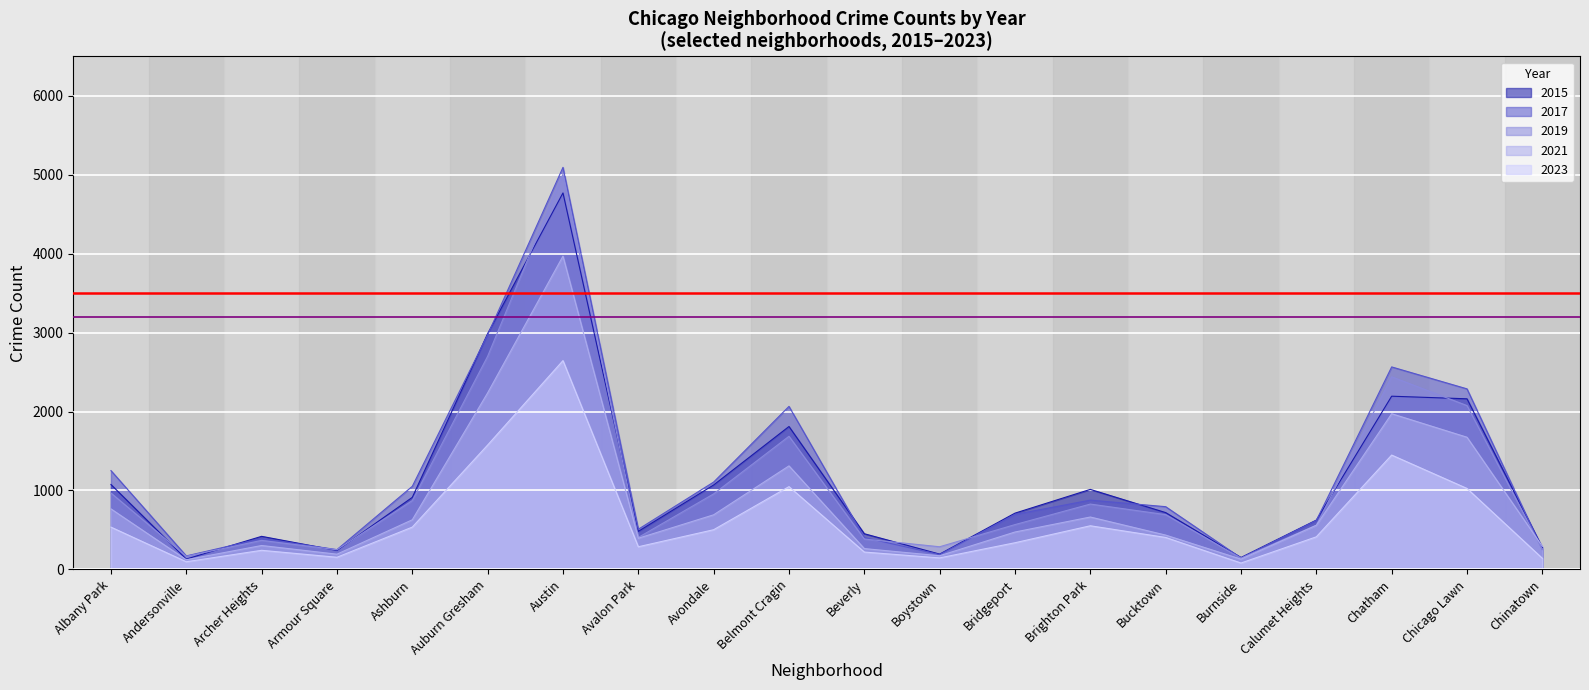

What is the maximum value for 2019?

5008